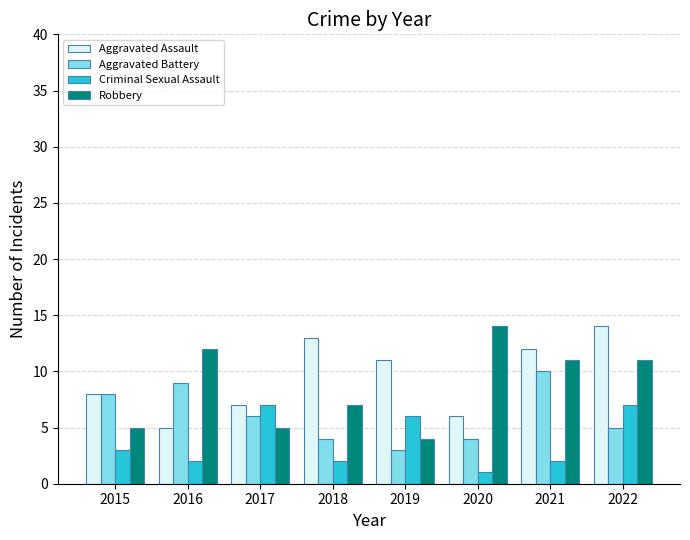

At how many categories does at least one series exceed 3?

8